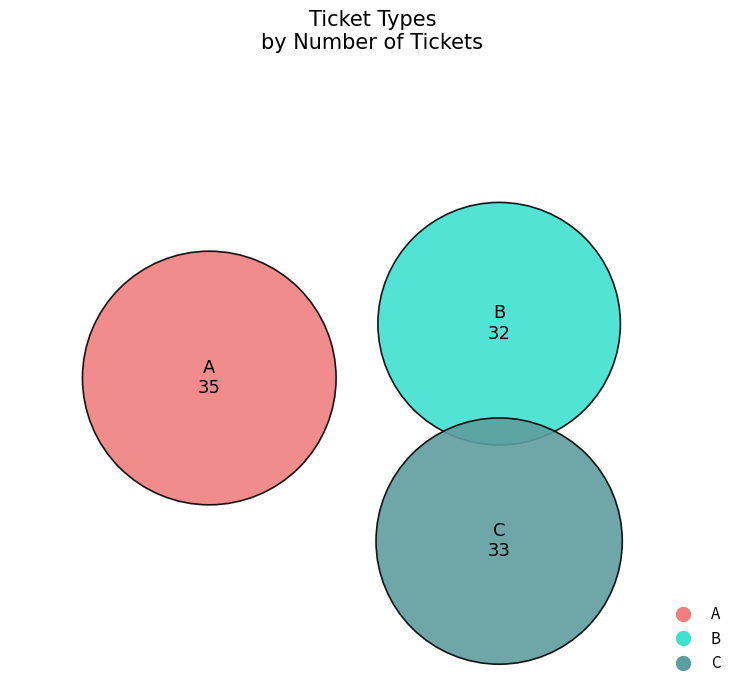

What percentage is the A slice, to the nearest percent?

35%